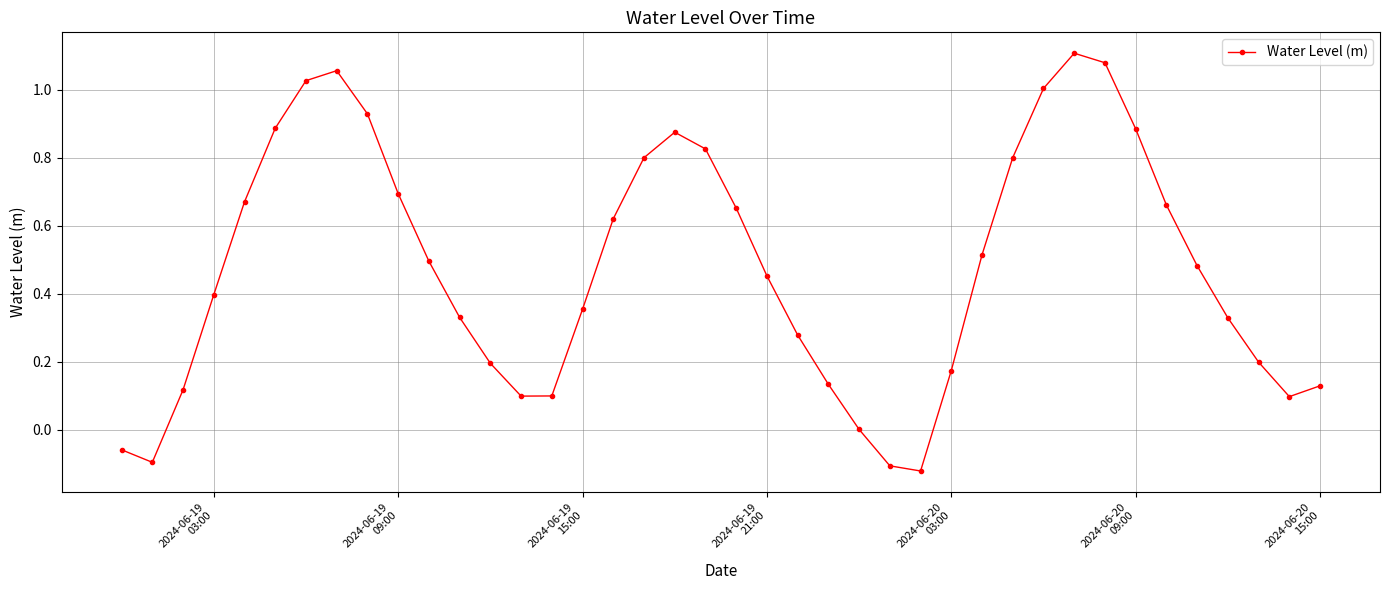

How many points are higher than both their immediate neighbors (excluding endpoints)?

3